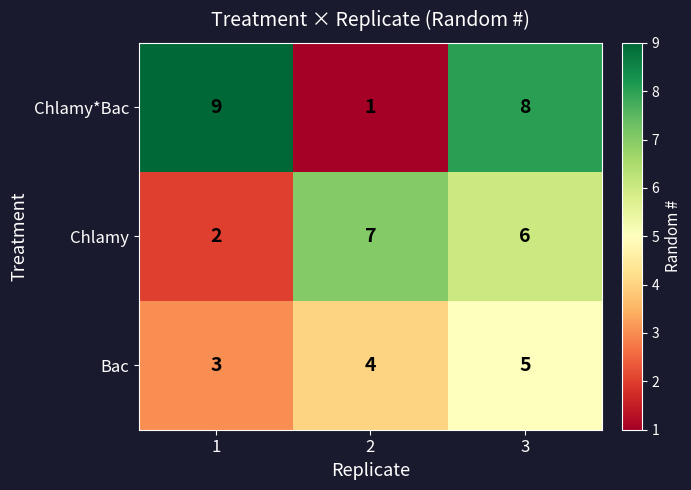

Reading left to right, extract all data points from this chart.

Chlamy*Bac: 1=9	2=1	3=8
Chlamy: 1=2	2=7	3=6
Bac: 1=3	2=4	3=5